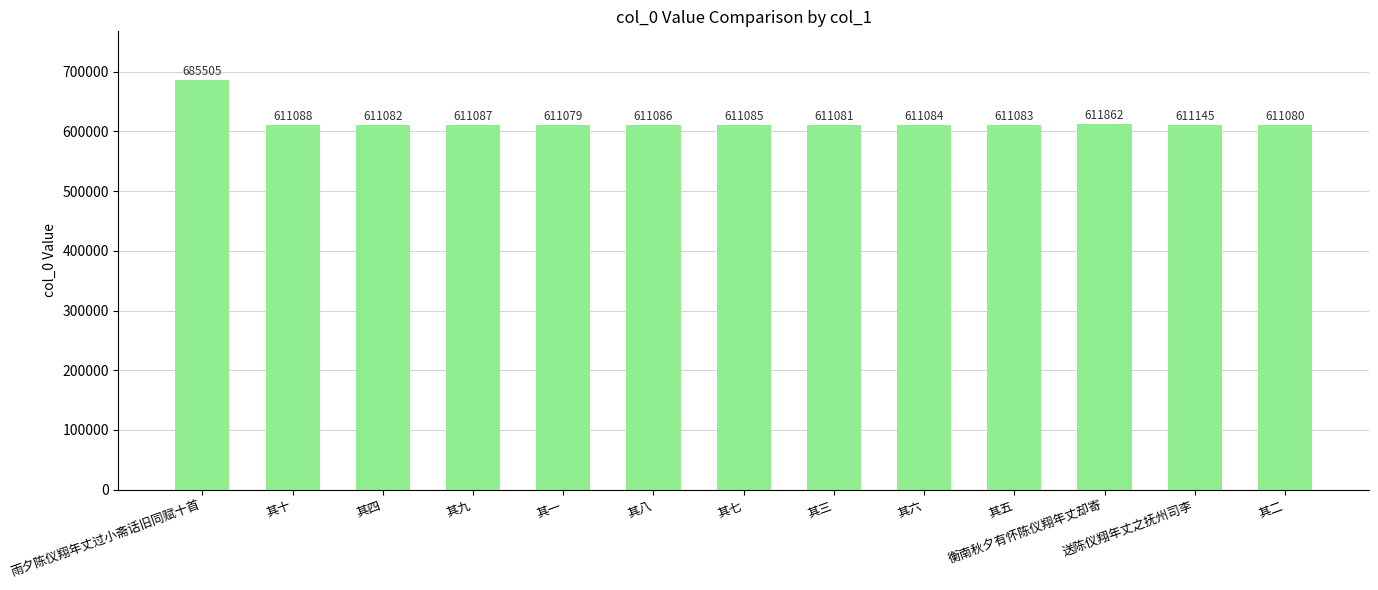

Does the chart contain any negative values?

No